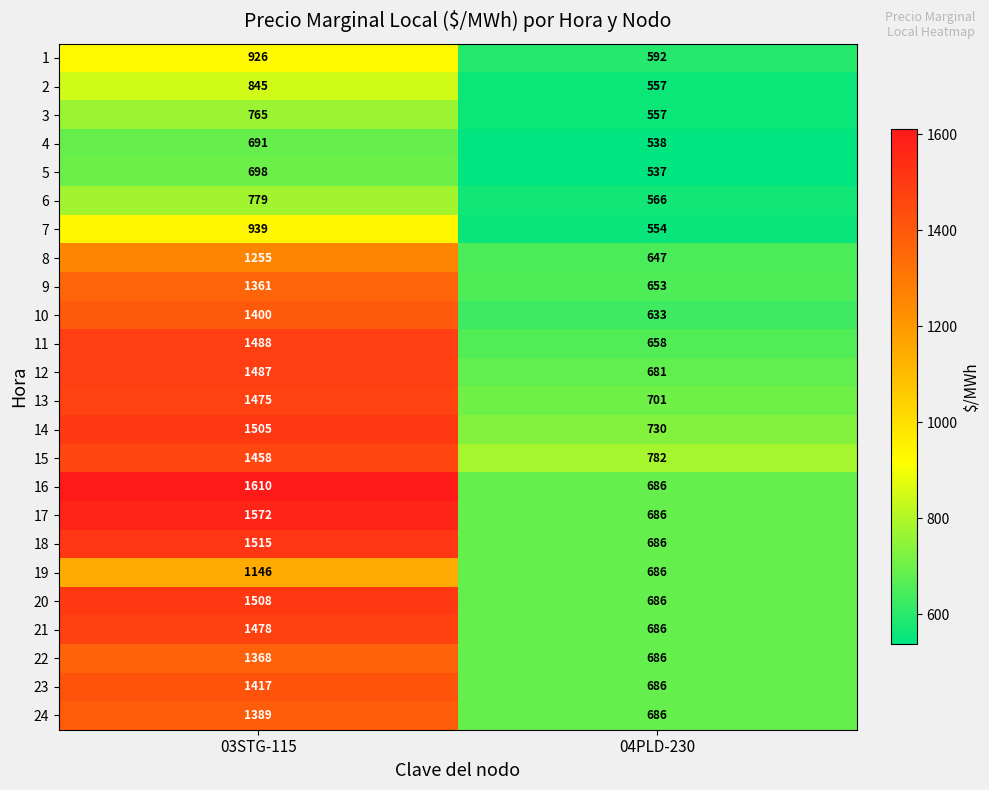

How many values in the 2 series are below 845?

1